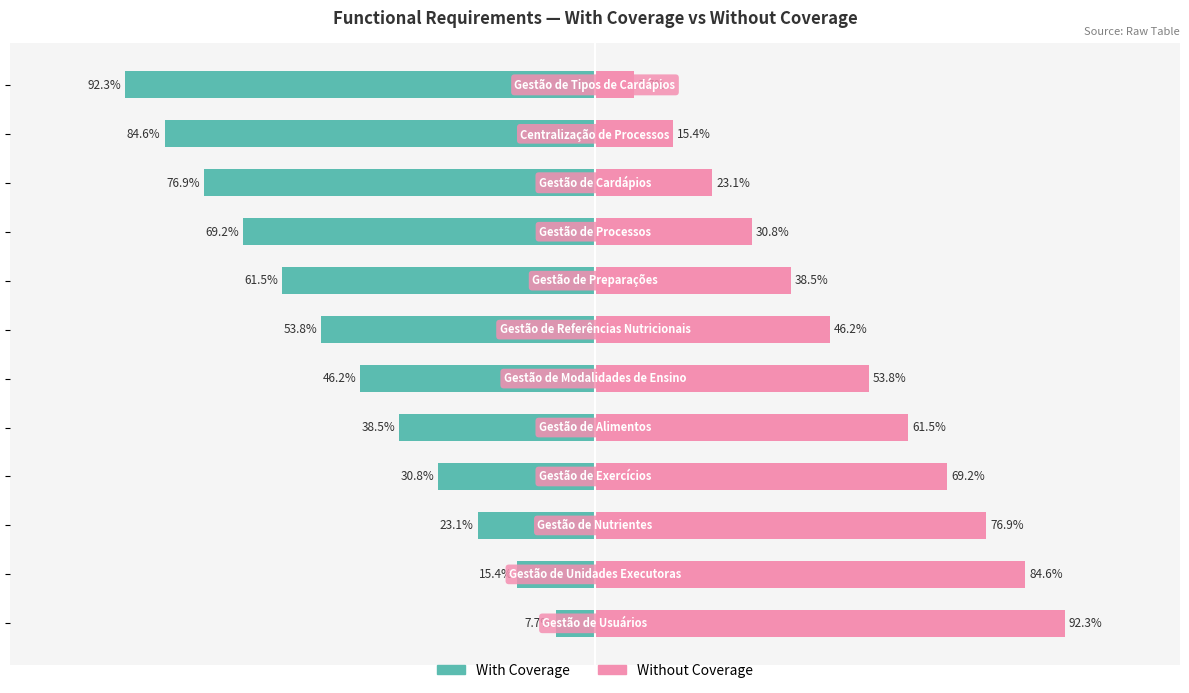

What is the value of the With Coverage bar at the 9th from the left?

-69.2